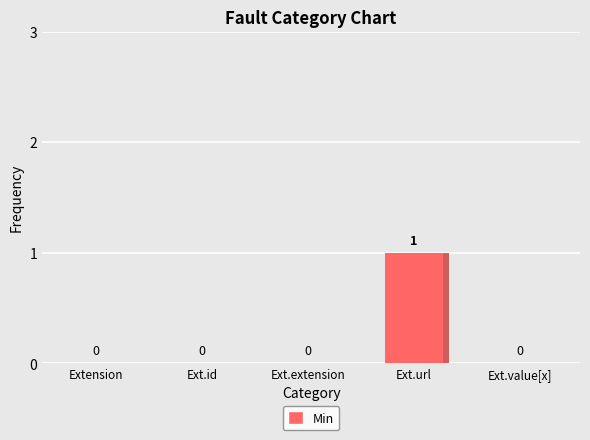

Where is the data nearest to the value 0?

Extension